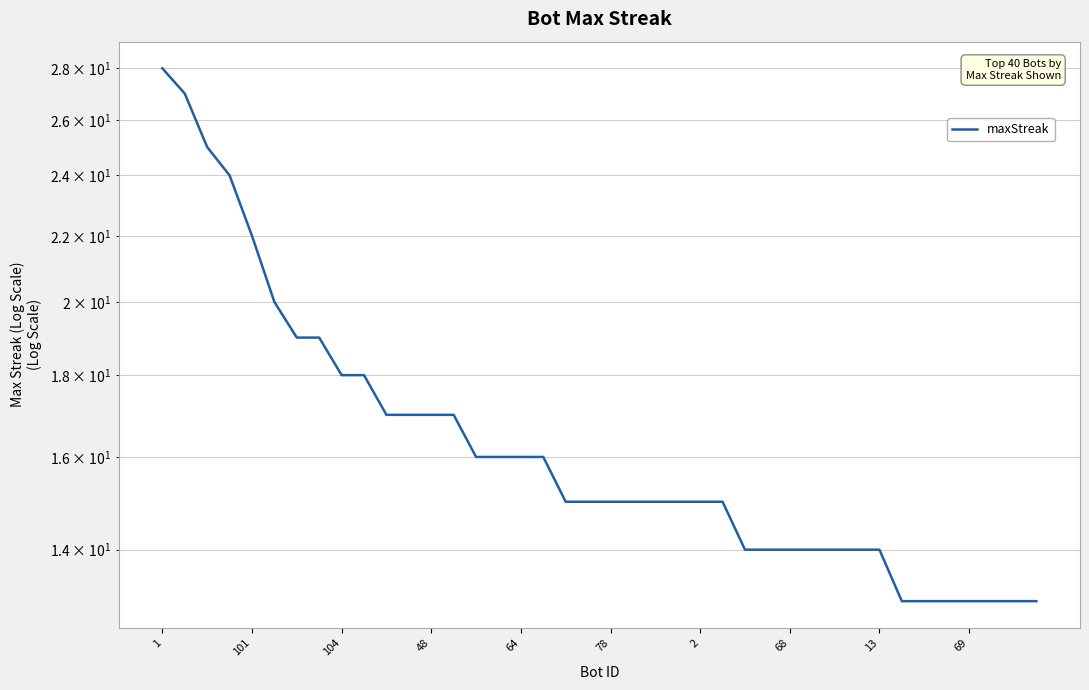

What is the maximum value shown in the chart?

28